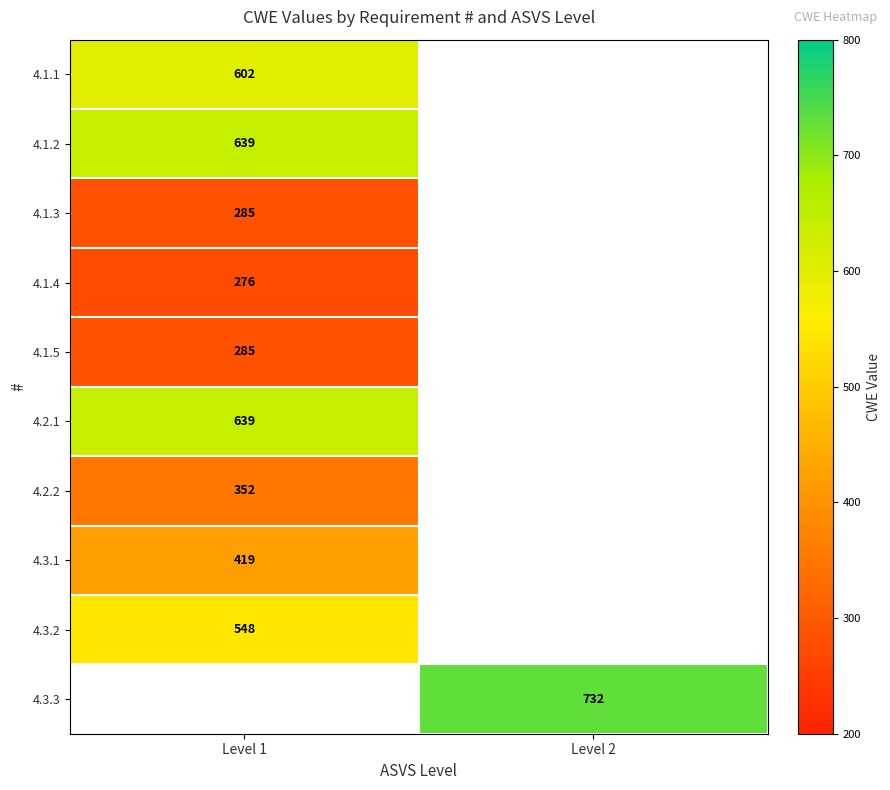

Is the value of 4.1.2 at Level 1 greater than the value of 4.3.3 at Level 2?

No